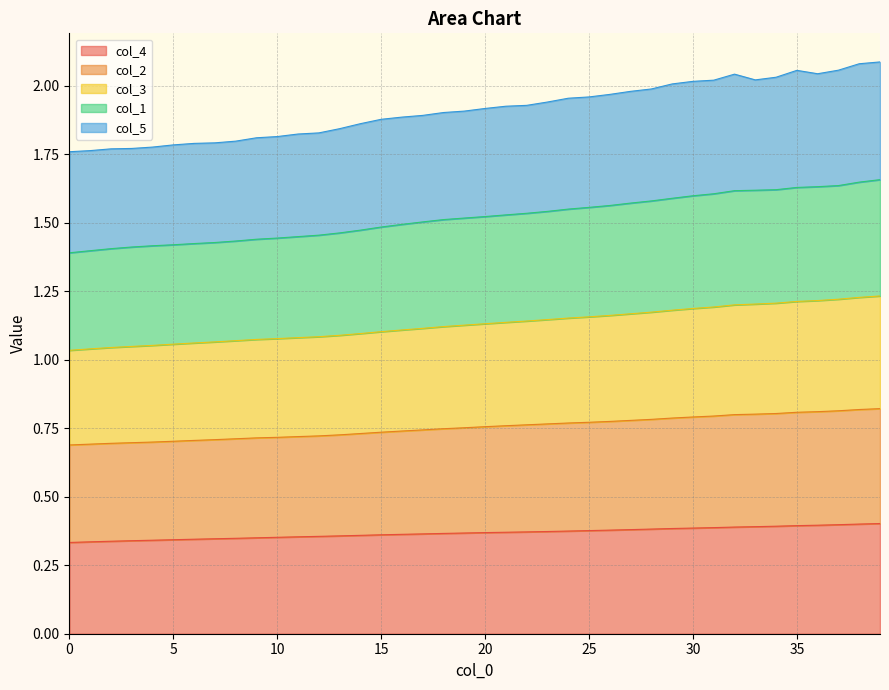

True or false: col_4 and col_1 cross at least once.

False